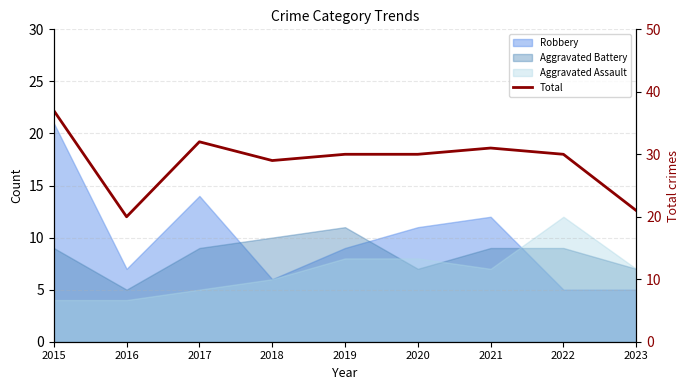

Reading left to right, transcribe all the data shown in this chart.

37	20	32	29	30	30	31	30	21